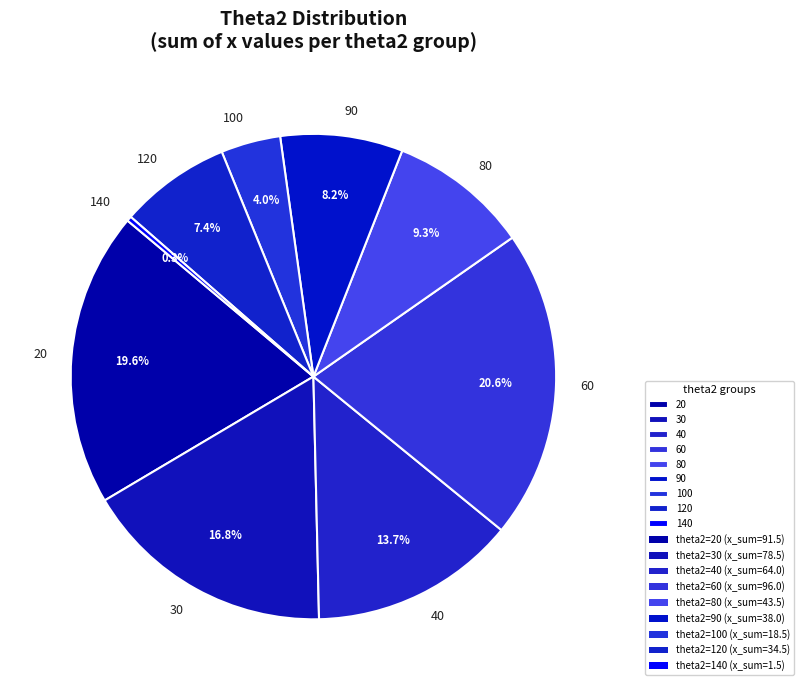

Rank the categories by value from lowest to highest.

140, 100, 120, 90, 80, 40, 30, 20, 60